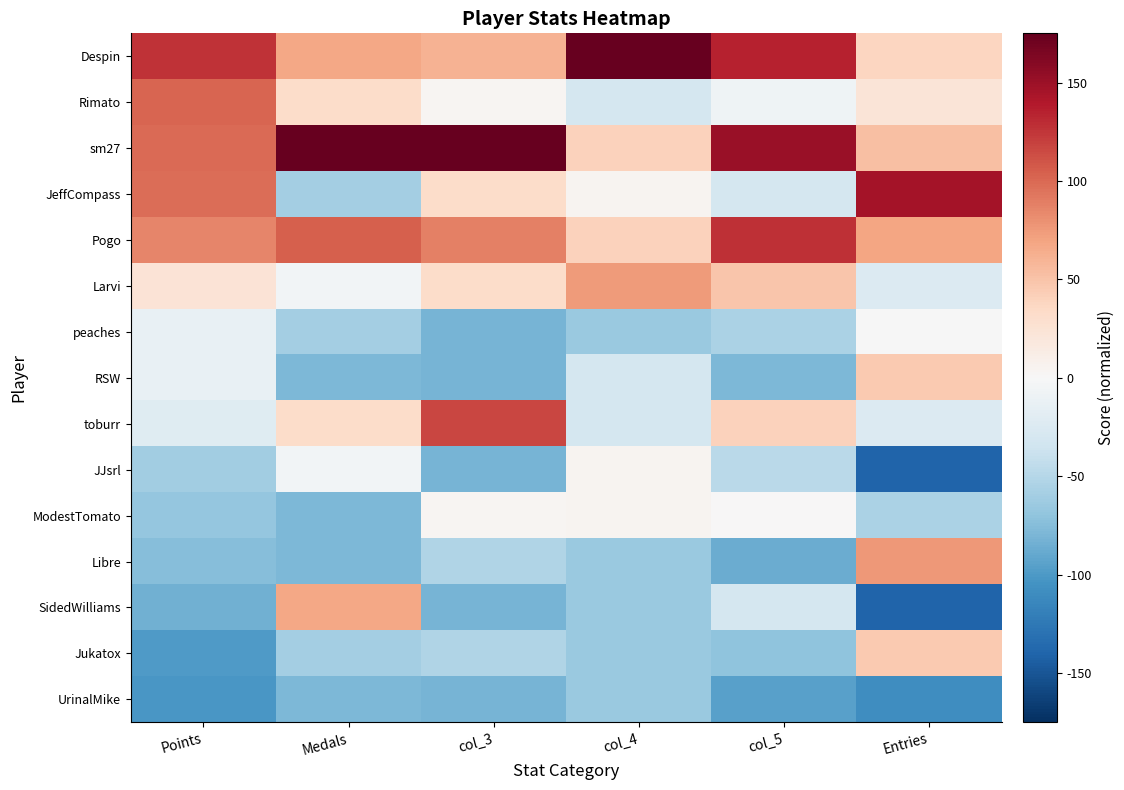

Reading left to right, list all the values displayed in this chart.

Despin: Points=127.1	Medals=68.3	col_3=60.4	col_4=250.7	col_5=135.1	Entries=37.6
Rimato: Points=101.3	Medals=31.7	col_3=3.8	col_4=-30.5	col_5=-7.4	Entries=22.2
sm27: Points=99.7	Medals=196.3	col_3=173.7	col_4=39.8	col_5=151.0	Entries=53.1
JeffCompass: Points=98.1	Medals=-59.8	col_3=32.1	col_4=4.7	col_5=-31.1	Entries=145.8
Pogo: Points=86.0	Medals=104.9	col_3=88.7	col_4=39.8	col_5=127.2	Entries=68.5
Larvi: Points=23.8	Medals=-4.9	col_3=32.1	col_4=75.0	col_5=48.0	Entries=-24.2
peaches: Points=-12.5	Medals=-59.8	col_3=-81.2	col_4=-65.6	col_5=-54.9	Entries=-1.0
RSW: Points=-13.3	Medals=-78.0	col_3=-81.2	col_4=-30.5	col_5=-78.7	Entries=45.3
toburr: Points=-20.6	Medals=31.7	col_3=117.0	col_4=-30.5	col_5=40.1	Entries=-24.2
JJsrl: Points=-61.0	Medals=-4.9	col_3=-81.2	col_4=4.7	col_5=-47.0	Entries=-140.1
ModestTomato: Points=-68.3	Medals=-78.0	col_3=3.8	col_4=4.7	col_5=0.5	Entries=-55.1
Libre: Points=-74.7	Medals=-78.0	col_3=-52.9	col_4=-65.6	col_5=-86.6	Entries=76.2
SidedWilliams: Points=-84.4	Medals=68.3	col_3=-81.2	col_4=-65.6	col_5=-31.1	Entries=-140.1
Jukatox: Points=-99.7	Medals=-59.8	col_3=-52.9	col_4=-65.6	col_5=-70.7	Entries=45.3
UrinalMike: Points=-101.4	Medals=-78.0	col_3=-81.2	col_4=-65.6	col_5=-94.5	Entries=-109.2